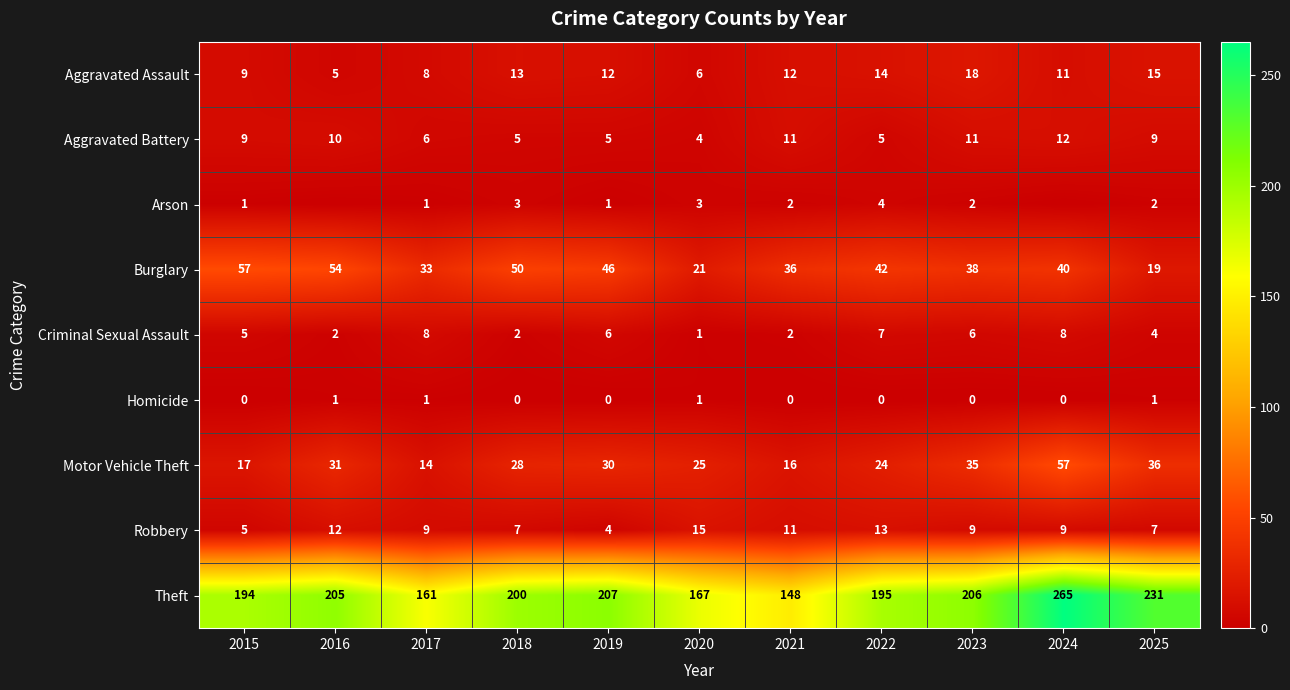

True or false: Motor Vehicle Theft has a value of 50 at 2016.

False